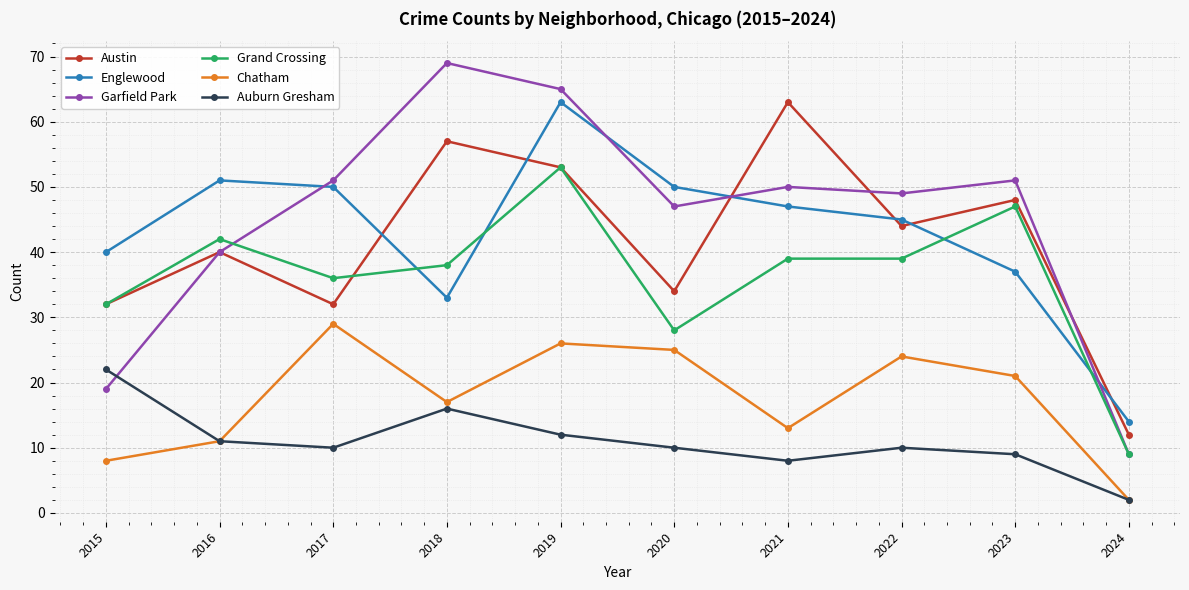

What is the difference between the Auburn Gresham values at 2024 and 2023?

7